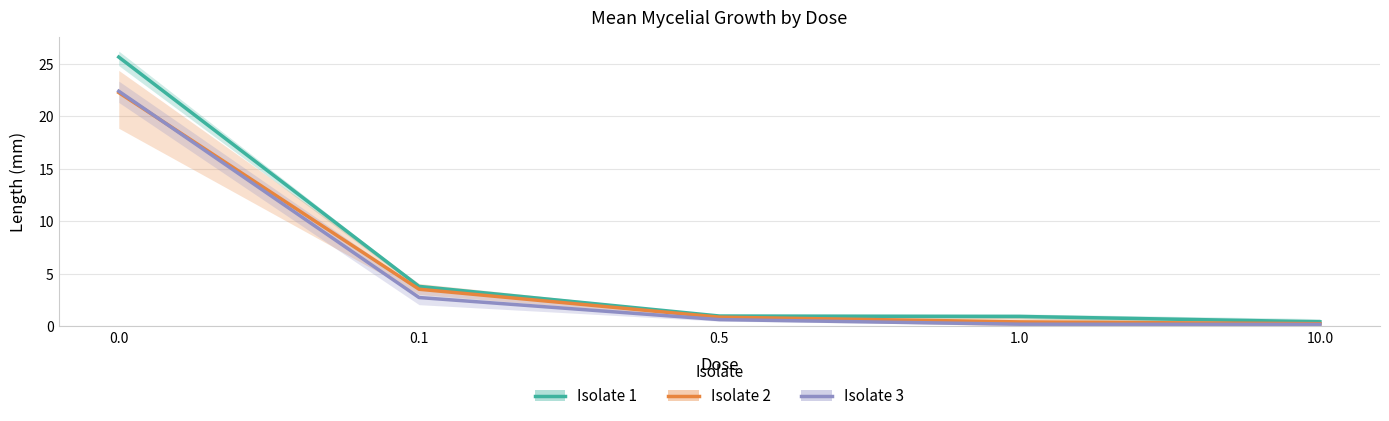

What is the value of the Isolate 3 point at the 1st from the left?

22.4